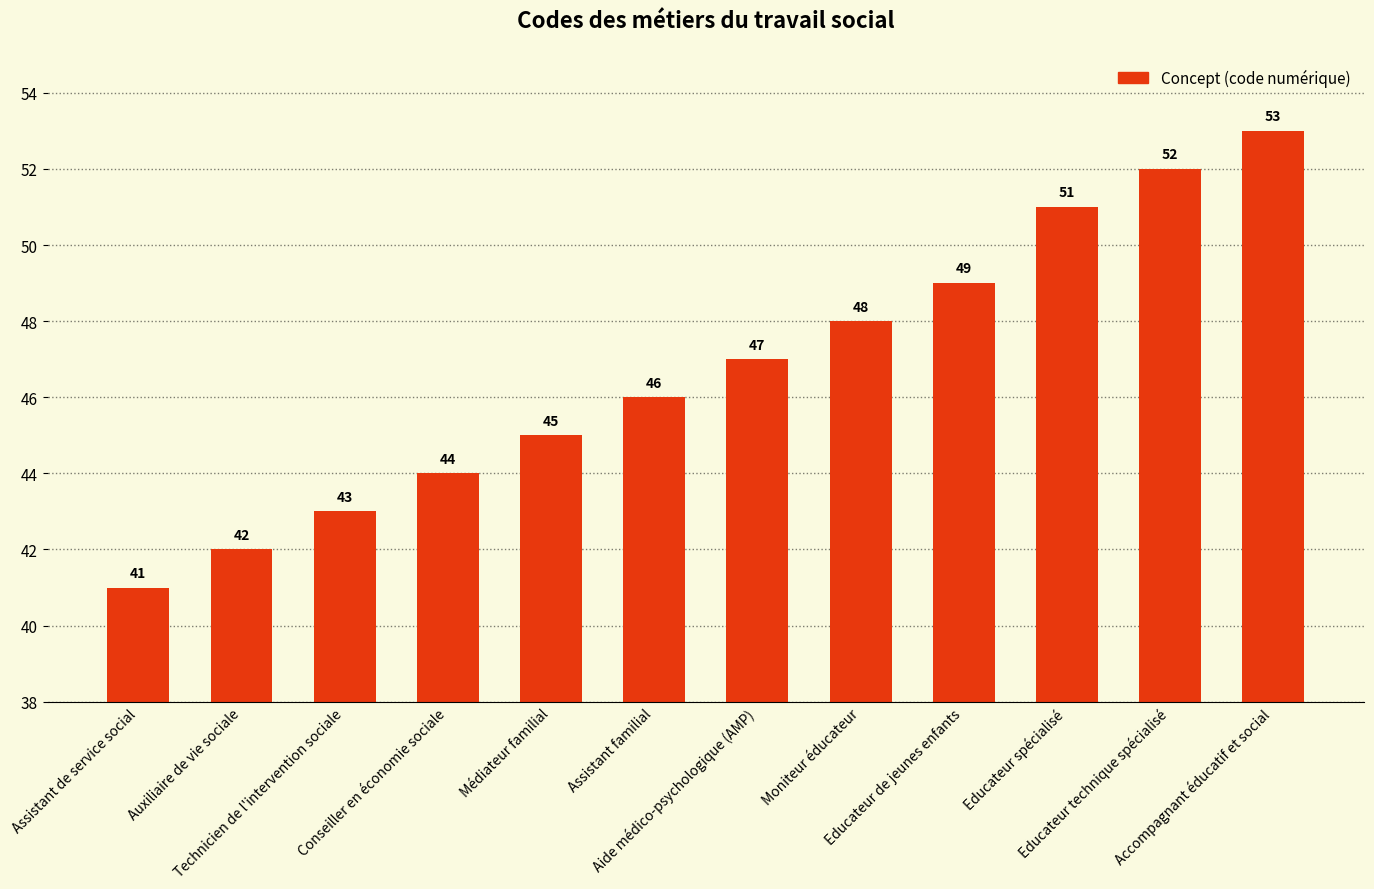

What is the difference between the second highest and minimum values?

11